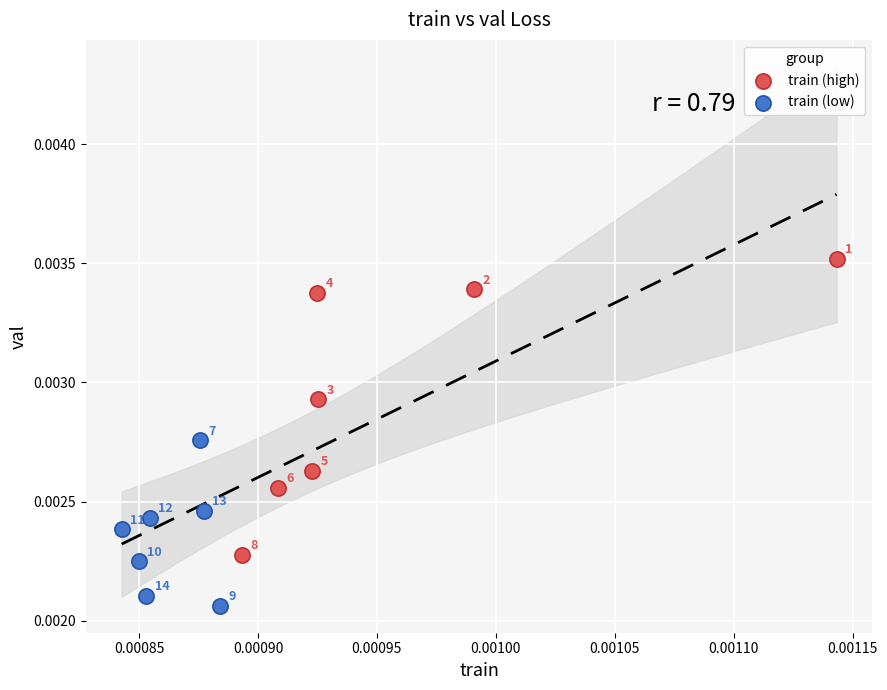

Which series contains the lowest Y value?

train (low)